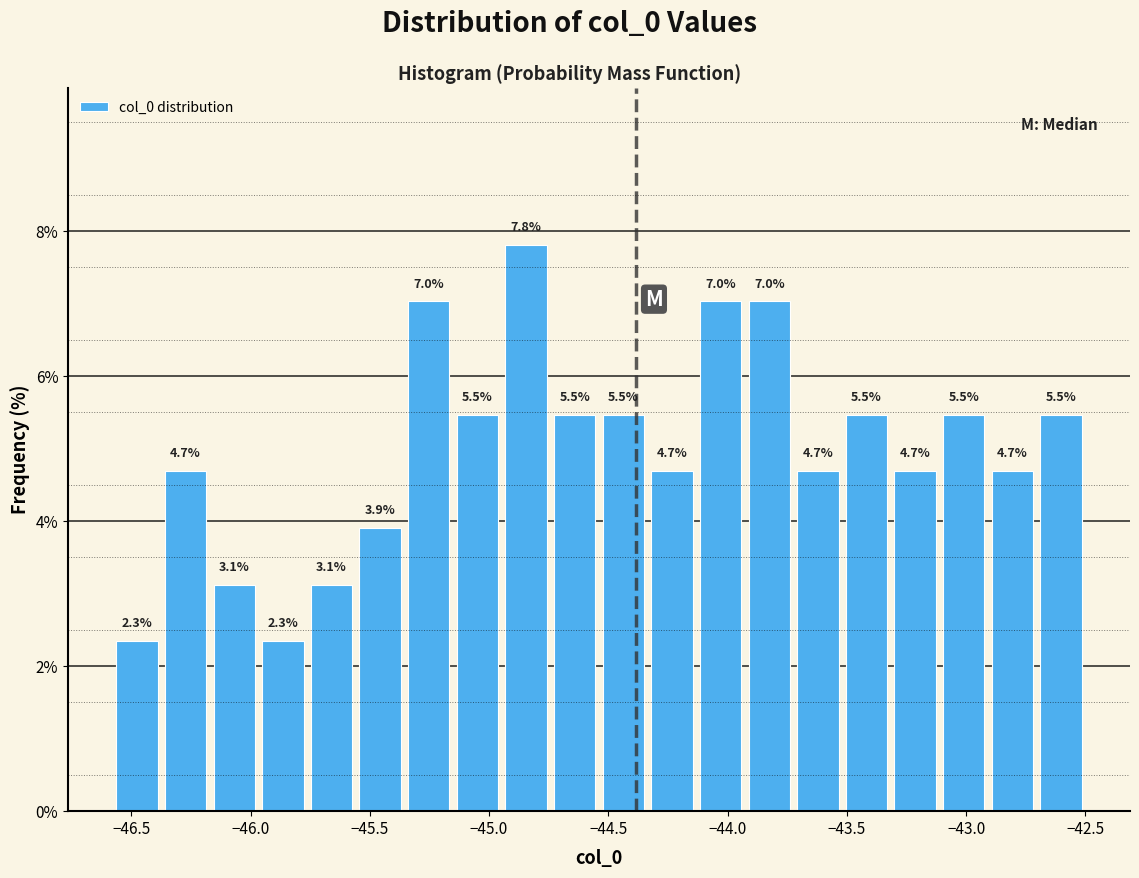

Over which range of the x-axis is the bar tallest?

-44.95 to -44.75